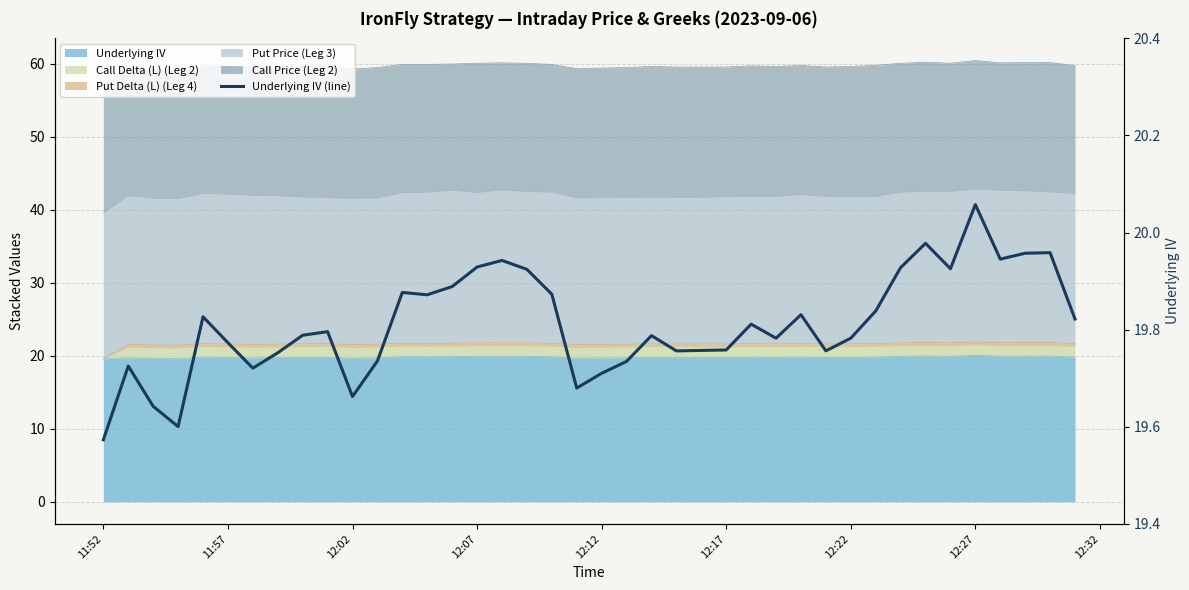

What is the sum of all values?

792.5